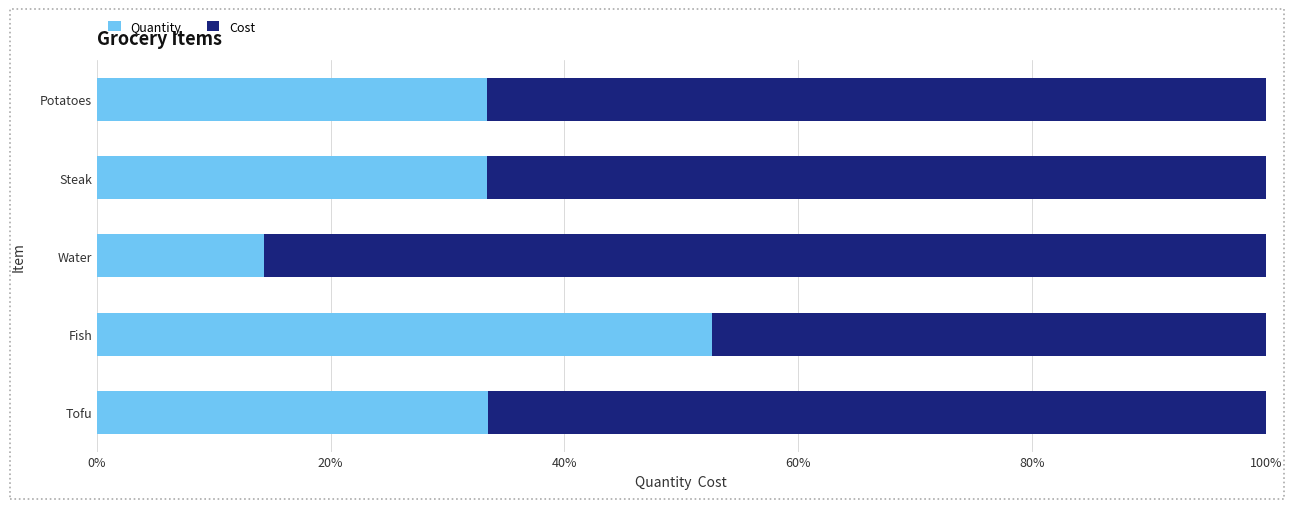

What is the total value across all series at Tofu?

100.0